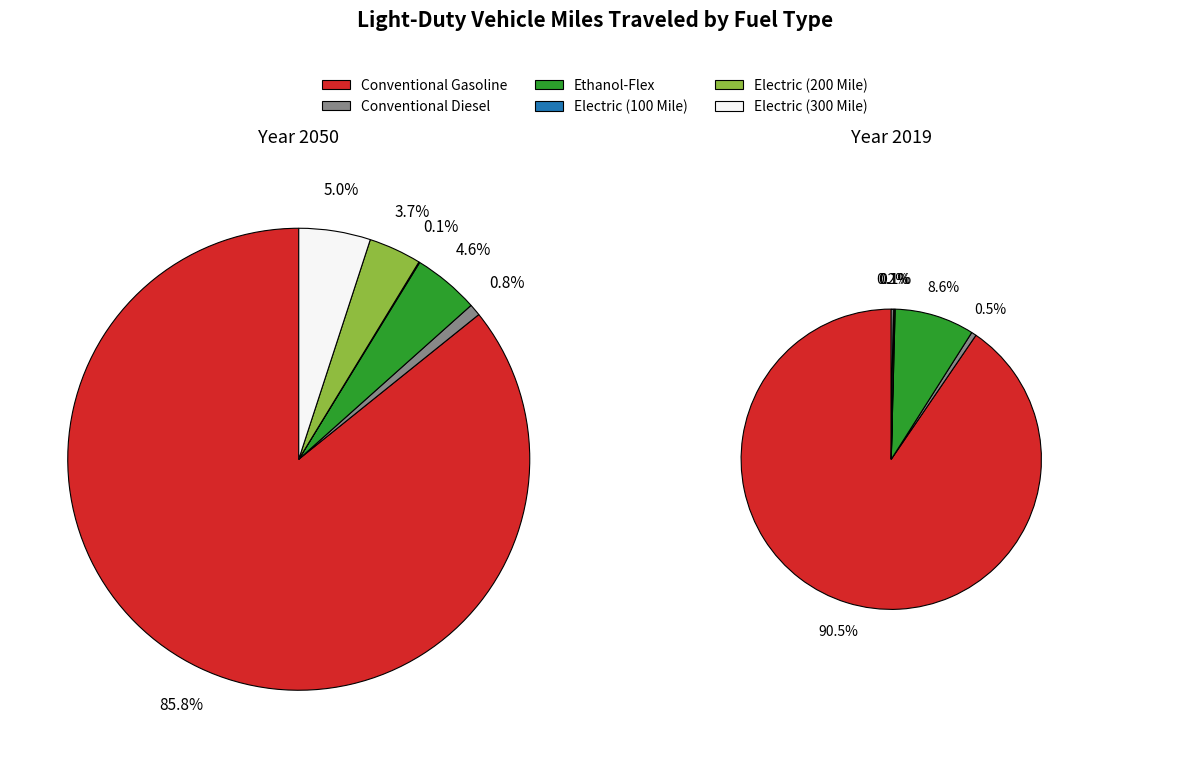

How many segments does this pie chart have?

12